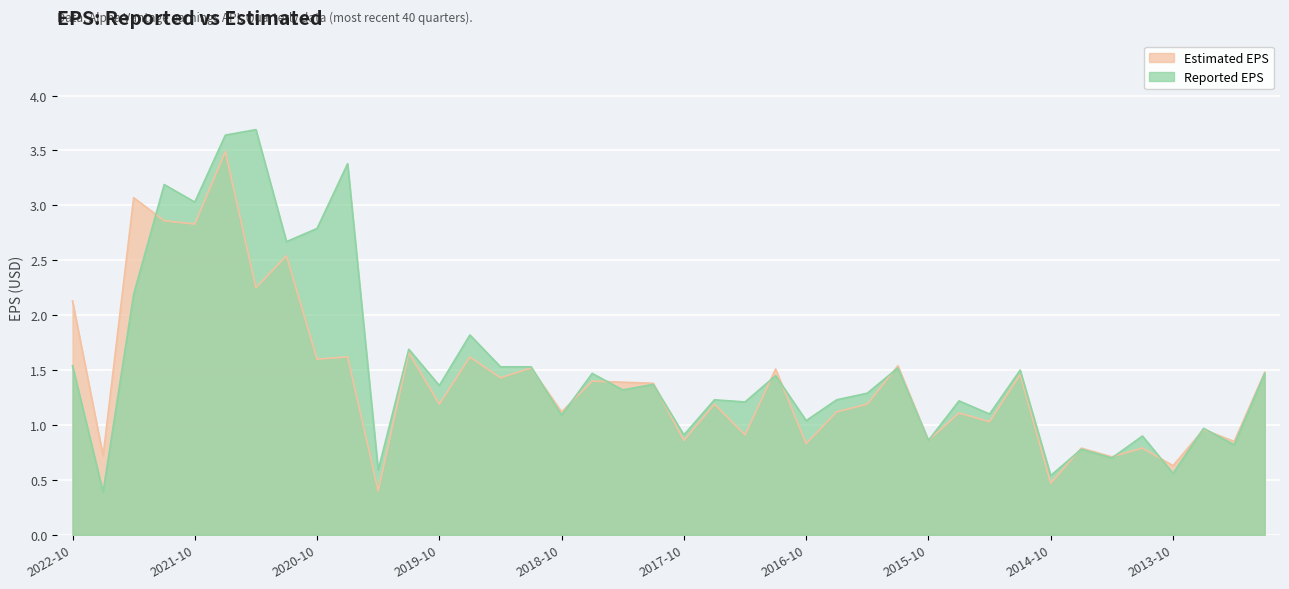

Which label corresponds to the smallest value in the chart?

2022-07-31